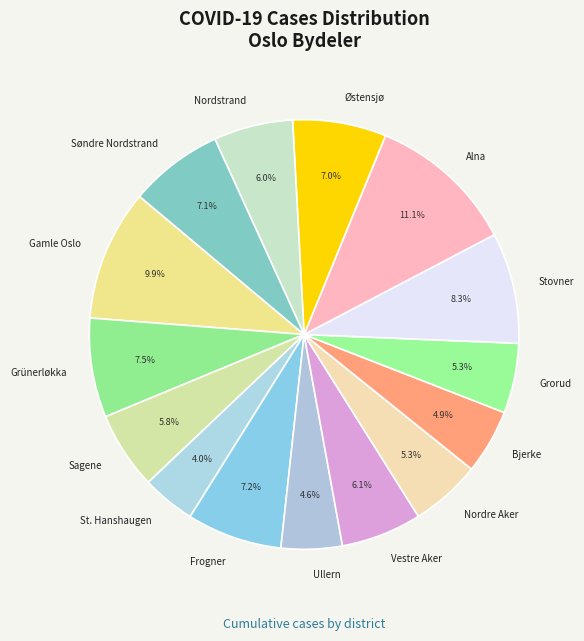

Which has a higher value, Bjerke or Vestre Aker?

Vestre Aker